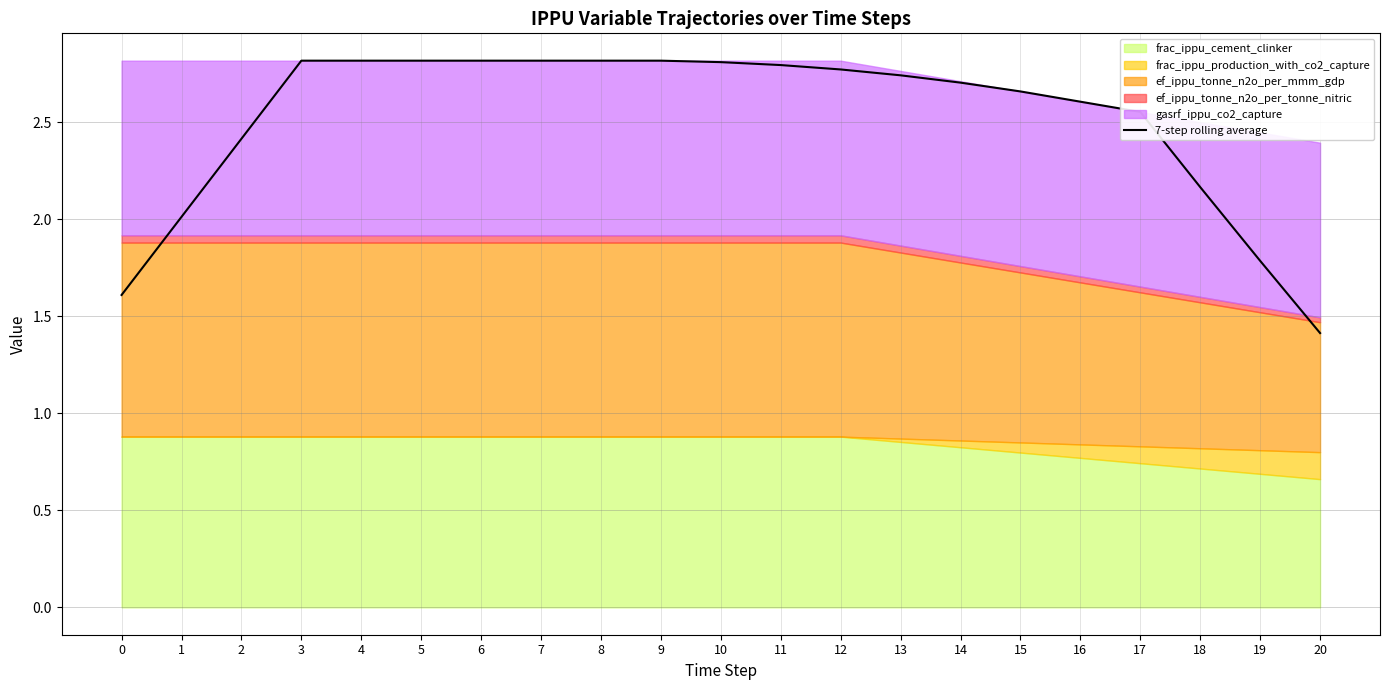

Reading left to right, list all the values displayed in this chart.

1.6	2.0	2.4	2.8	2.8	2.8	2.8	2.8	2.8	2.8	2.8	2.8	2.8	2.7	2.7	2.7	2.6	2.6	2.2	1.8	1.4